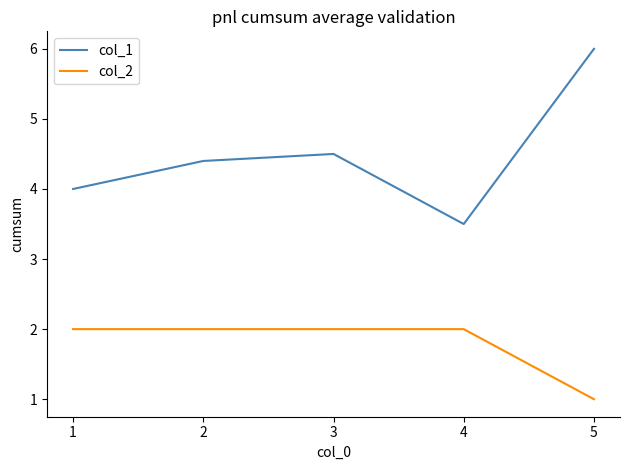

True or false: col_2 and col_1 cross at least once.

False